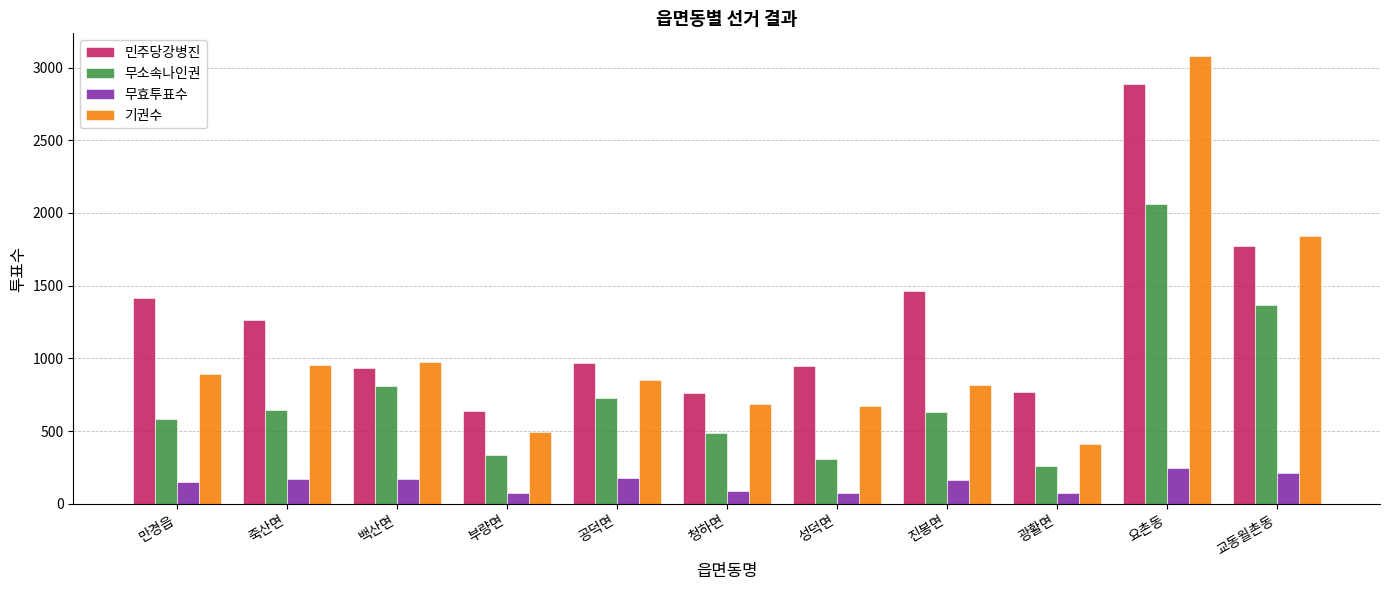

Which series has the largest range (max minus min)?

기권수